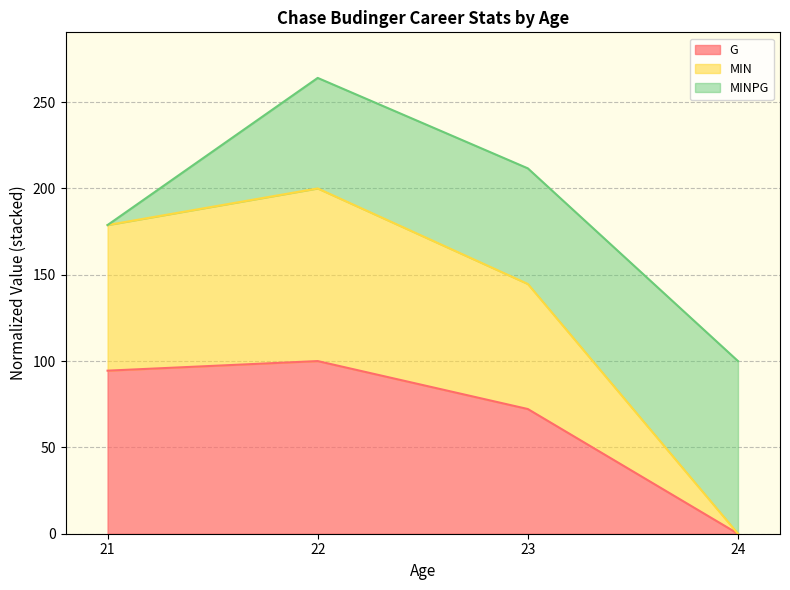

What is the sum of all G values?

266.7